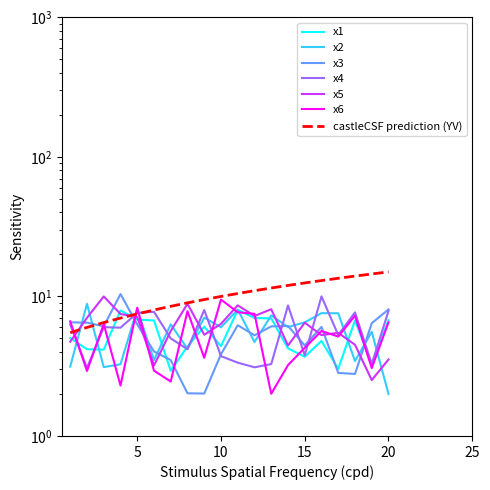

True or false: x3 has more than 2 points higher than both neighbors.

True